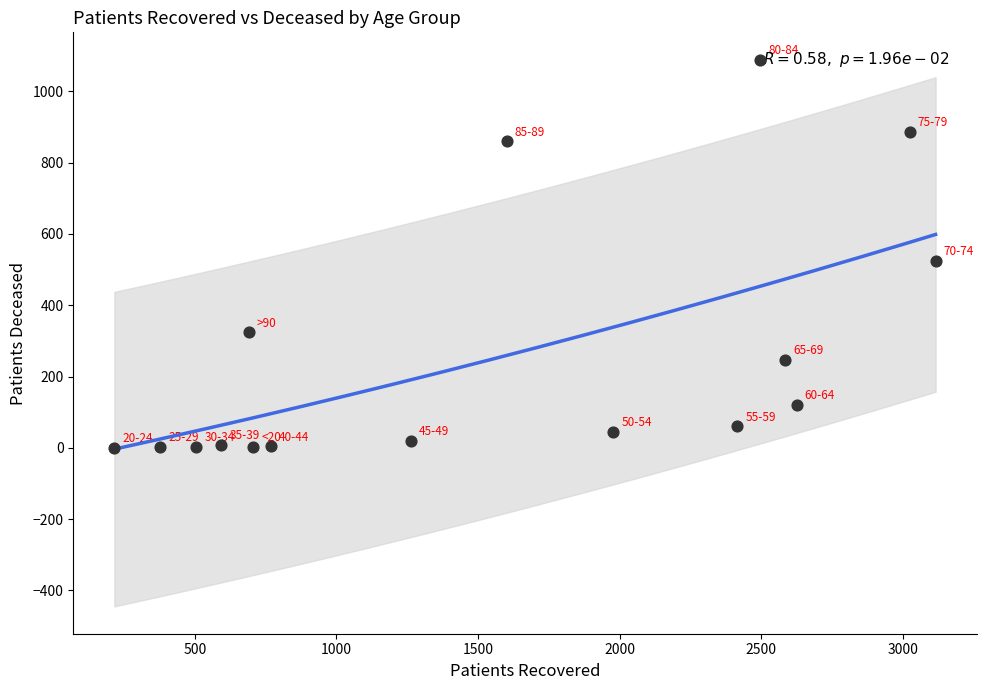

What is the range of X values (max minus min)?

2900